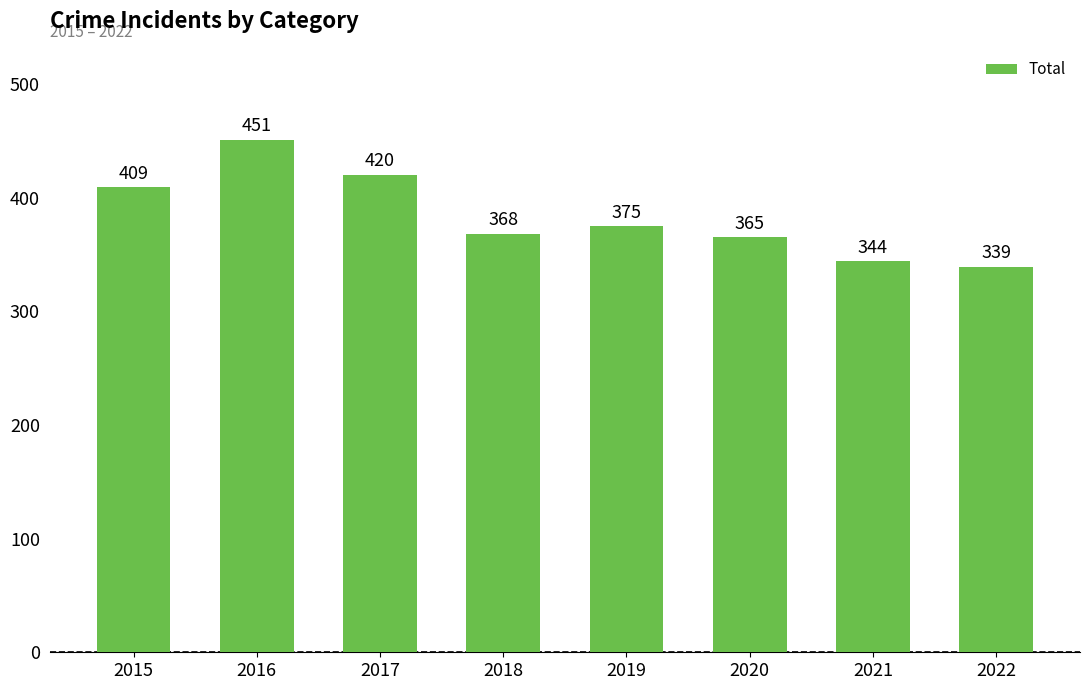

Reading left to right, what are all the values shown in this chart?

2015=409	2016=451	2017=420	2018=368	2019=375	2020=365	2021=344	2022=339